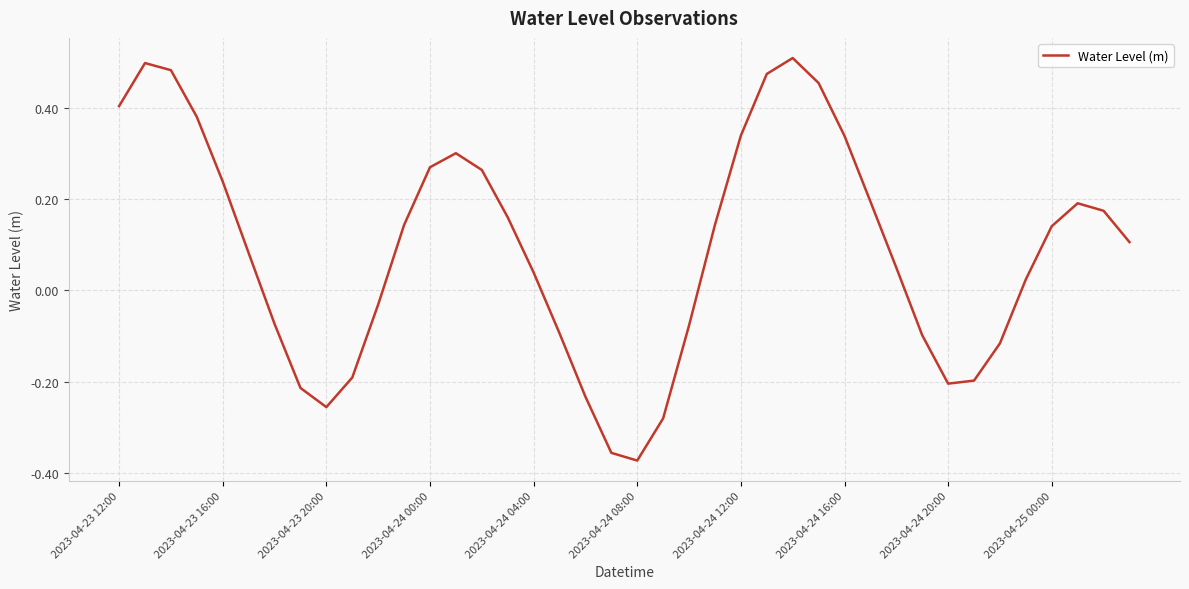

What is the difference between the maximum and minimum values?

0.9